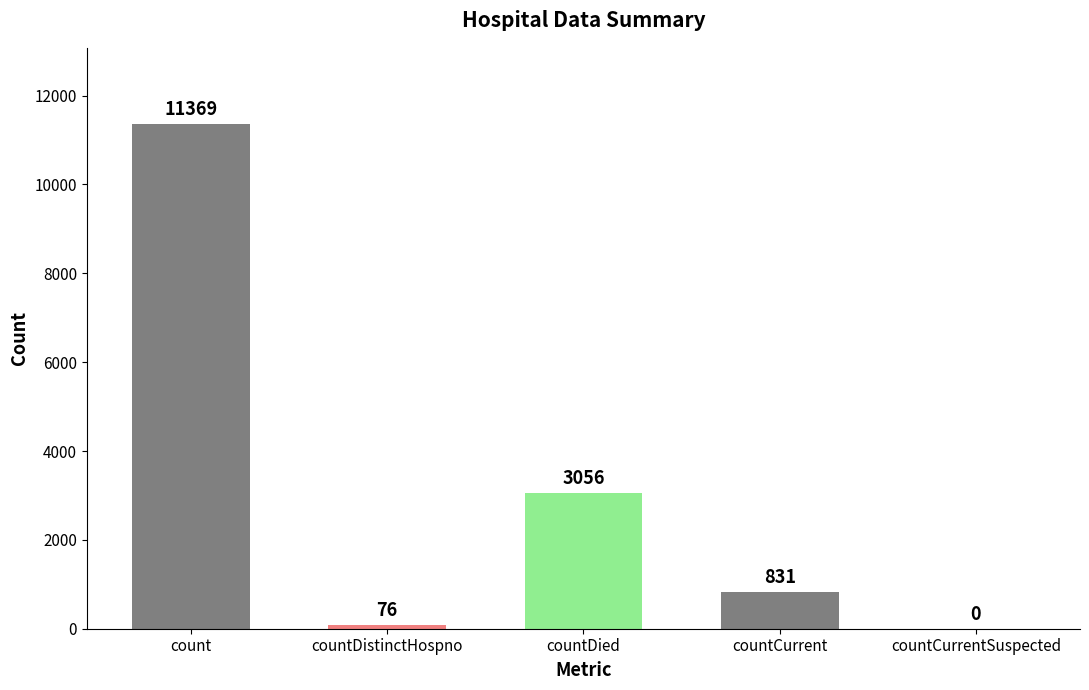

Which has a higher value, countDied or count?

count